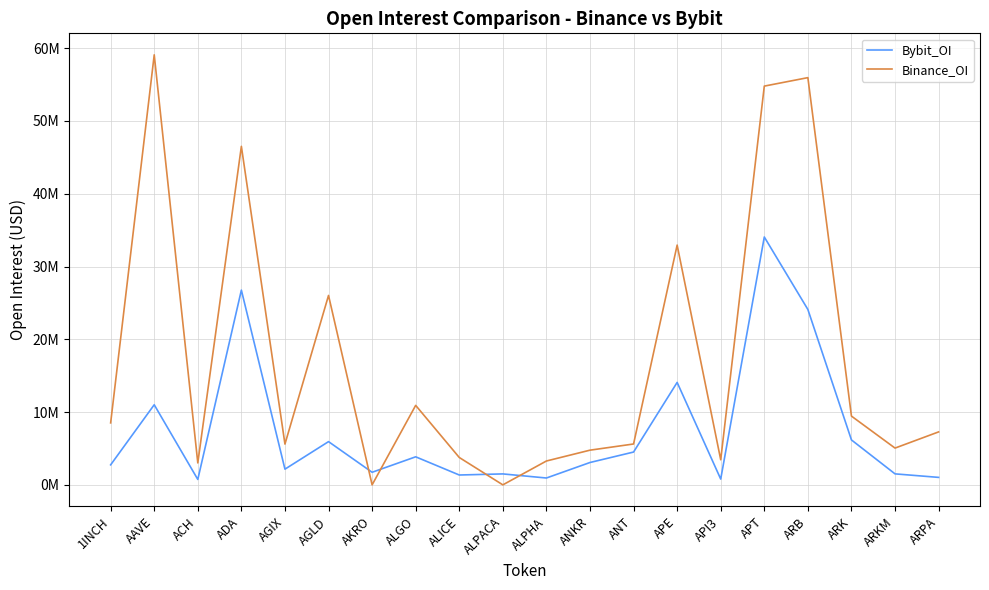

List the labels in order of Bybit_OI value, smallest first.

ACH, API3, ALPHA, ARPA, ALICE, ALPACA, ARKM, AKRO, AGIX, 1INCH, ANKR, ALGO, ANT, AGLD, ARK, AAVE, APE, ARB, ADA, APT